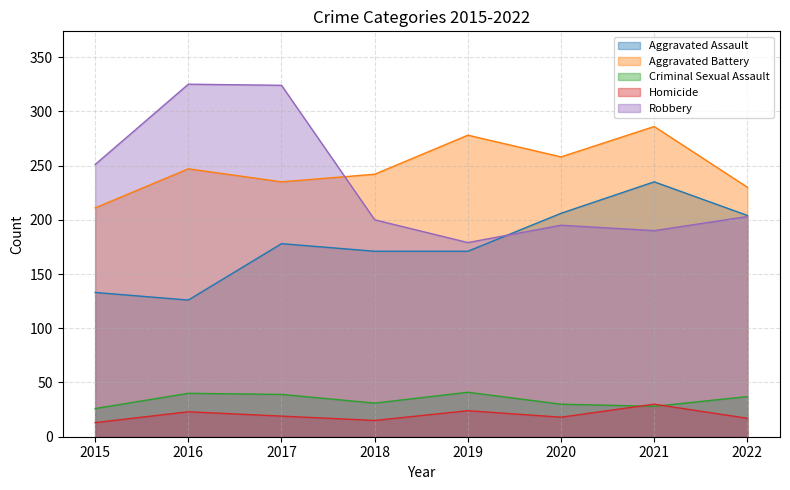

At 2022, list the series in order from smallest to largest.

Homicide, Criminal Sexual Assault, Robbery, Aggravated Assault, Aggravated Battery